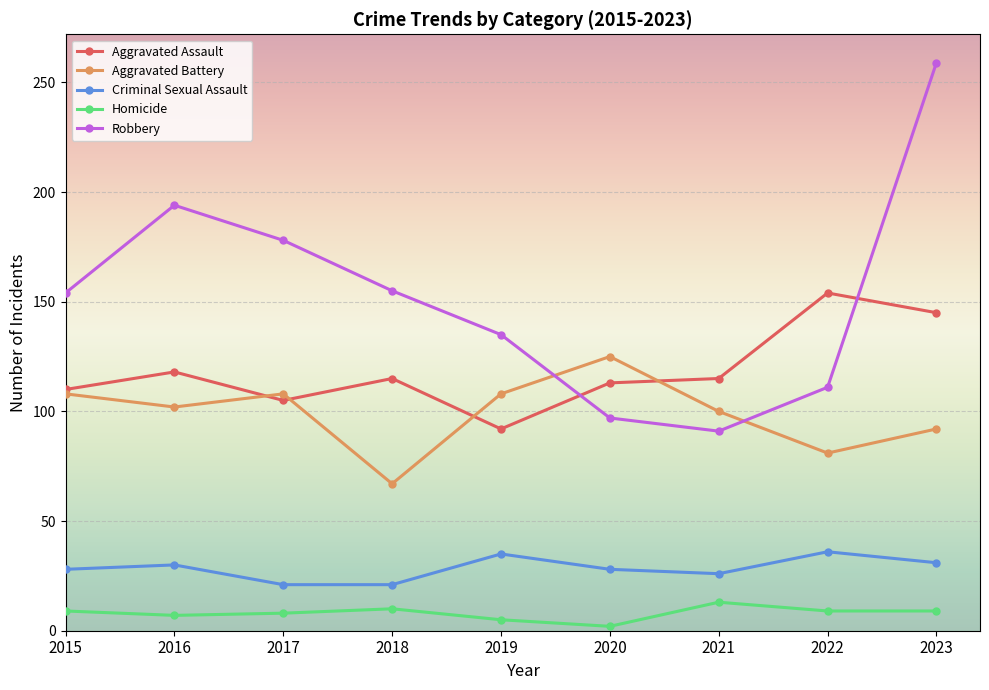

Which category has the lowest value in the Aggravated Battery series?

2018